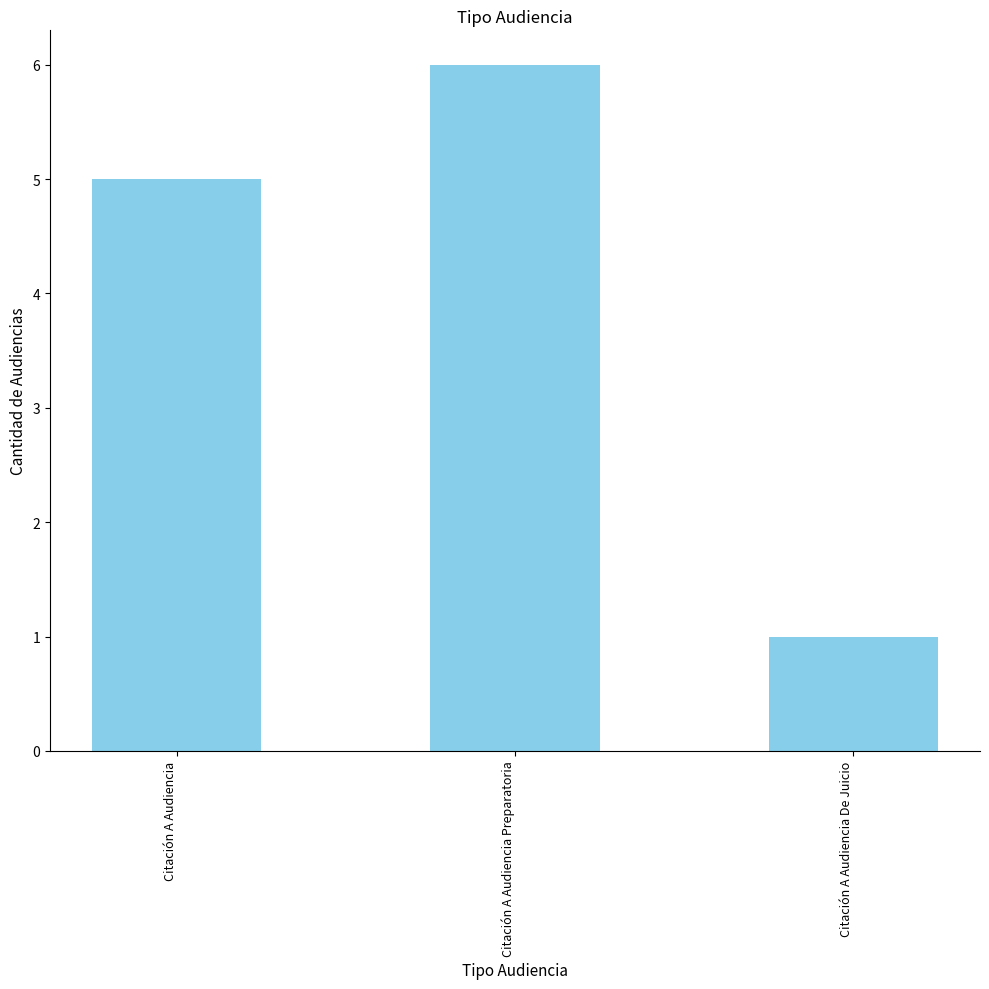

Reading left to right, transcribe all the data shown in this chart.

5	6	1